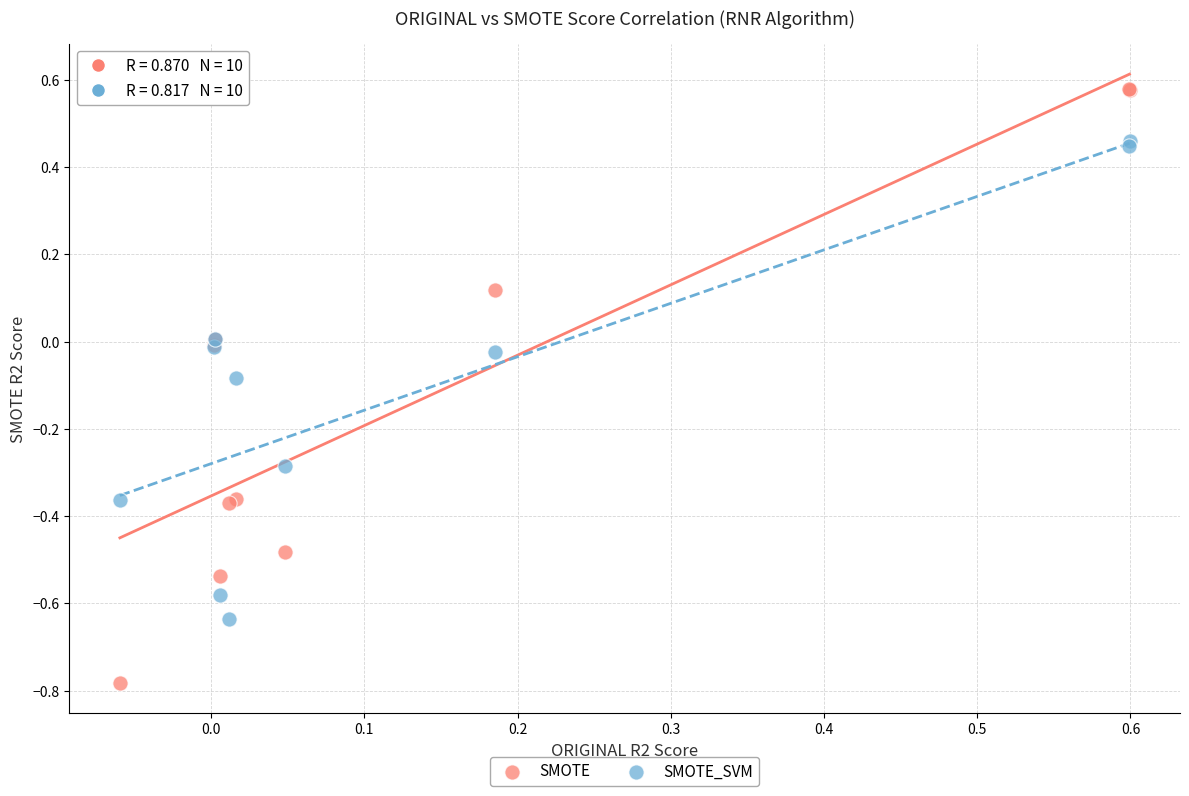

What are all the series names shown in the legend?

SMOTE, SMOTE_SVM